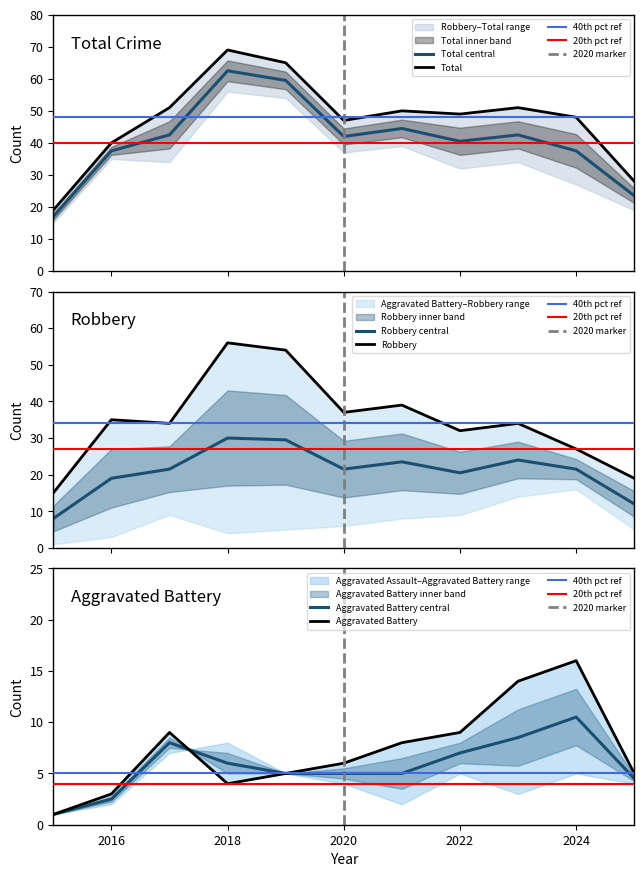

Which series has the largest total across all categories?

Total